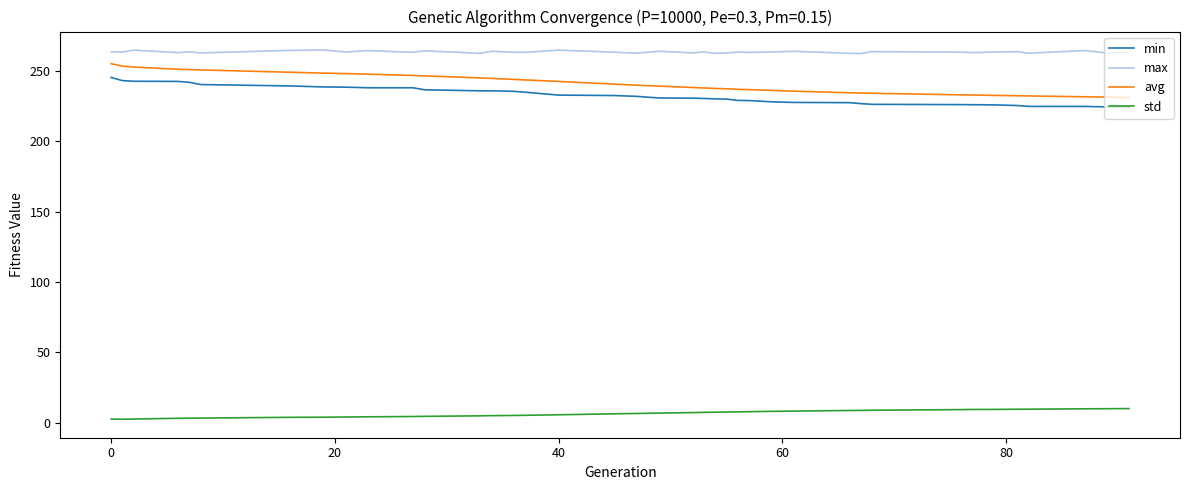

Which series has the largest total across all categories?

max